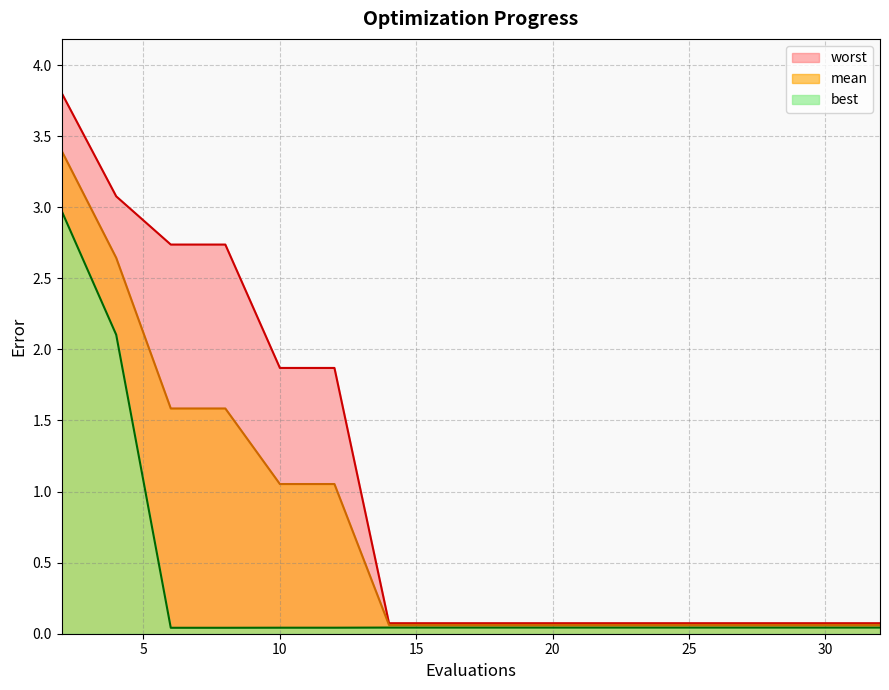

Reading left to right, transcribe all the data shown in this chart.

mean: 3.4	2.6	1.6	1.6	1.1	1.1	0.1	0.1	0.1	0.1	0.1	0.1	0.1	0.1	0.1	0.1
best: 3.0	2.1	0.0	0.0	0.0	0.0	0.0	0.0	0.0	0.0	0.0	0.0	0.0	0.0	0.0	0.0
worst: 3.8	3.1	2.7	2.7	1.9	1.9	0.1	0.1	0.1	0.1	0.1	0.1	0.1	0.1	0.1	0.1